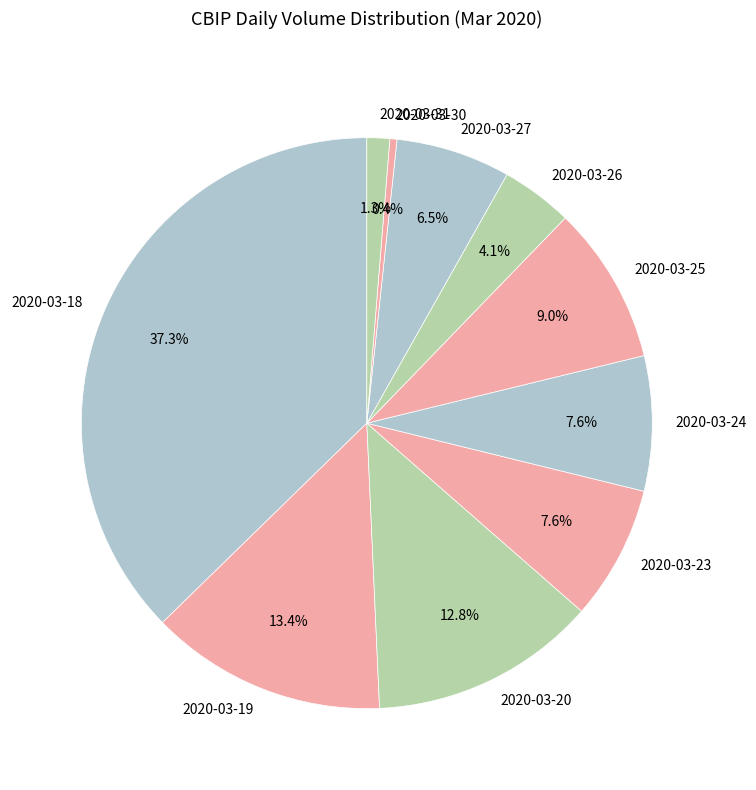

True or false: 2020-03-23 accounts for 8% of the total.

True